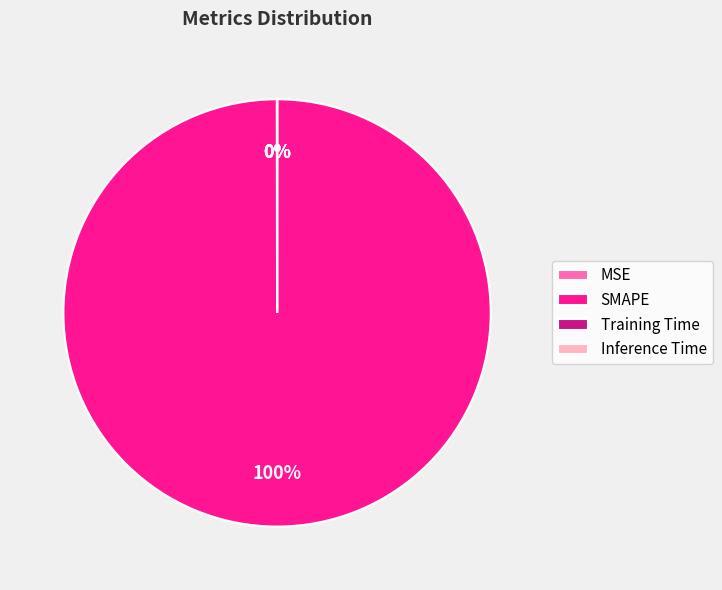

Is it true that SMAPE is 100% of the pie?

True